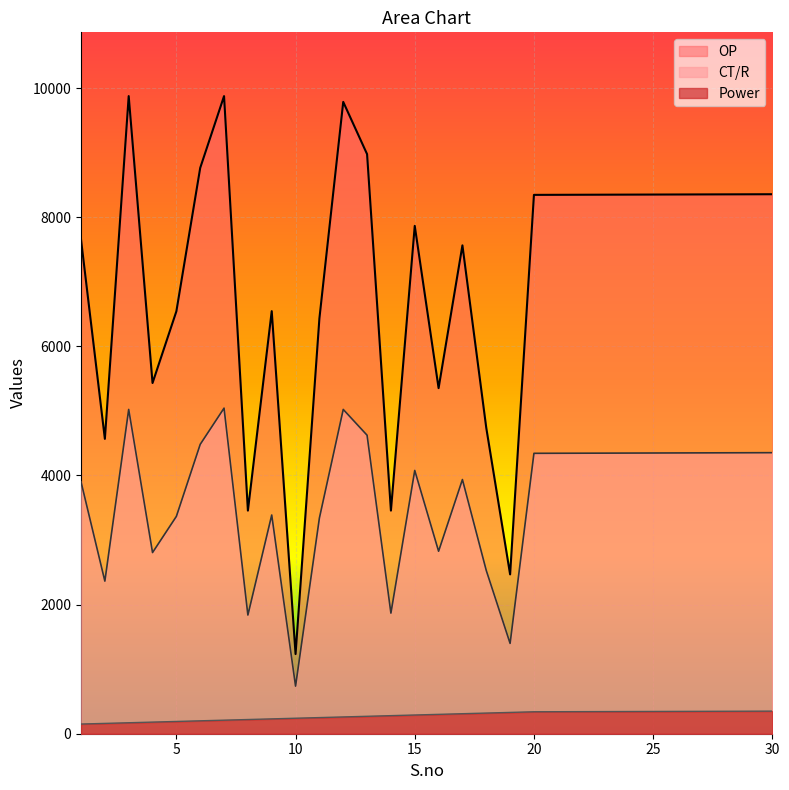

How many values in the CT/R series are below 4344?

15